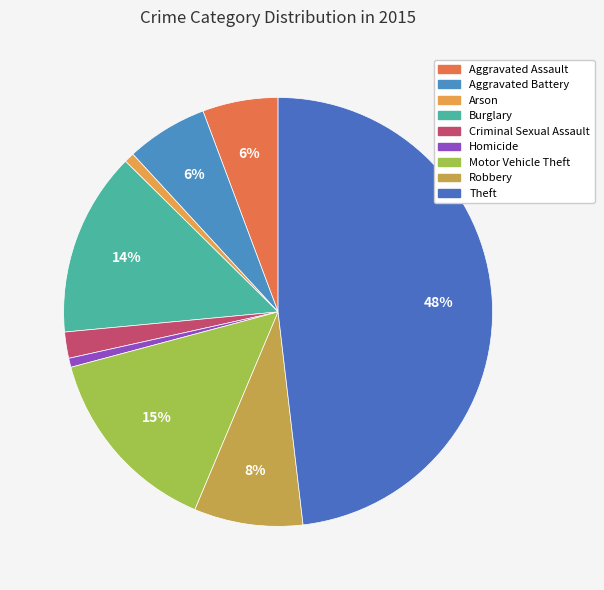

What is the largest slice in the pie chart?

Theft